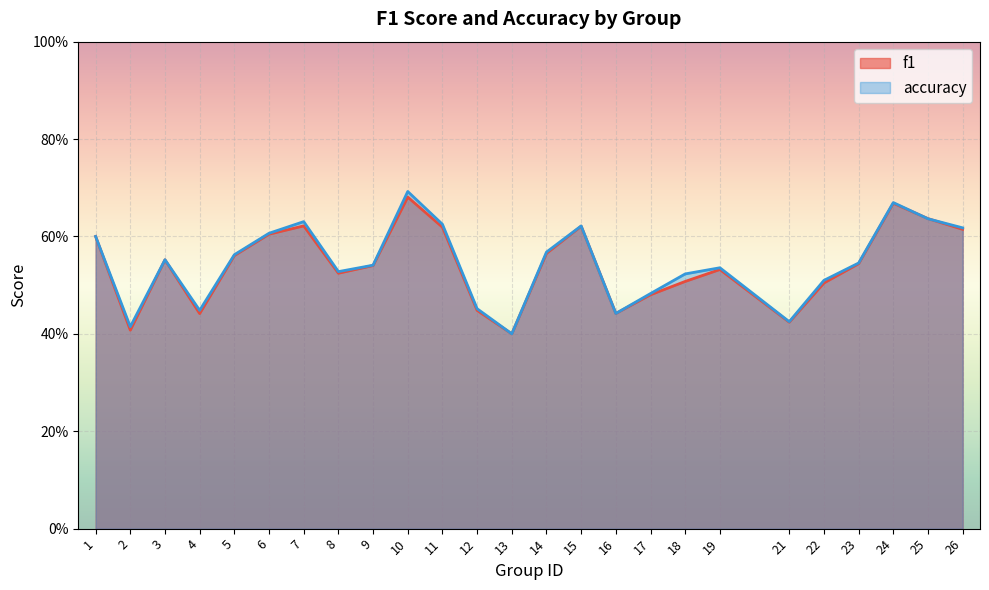

How many intersections are there between accuracy and f1?

2